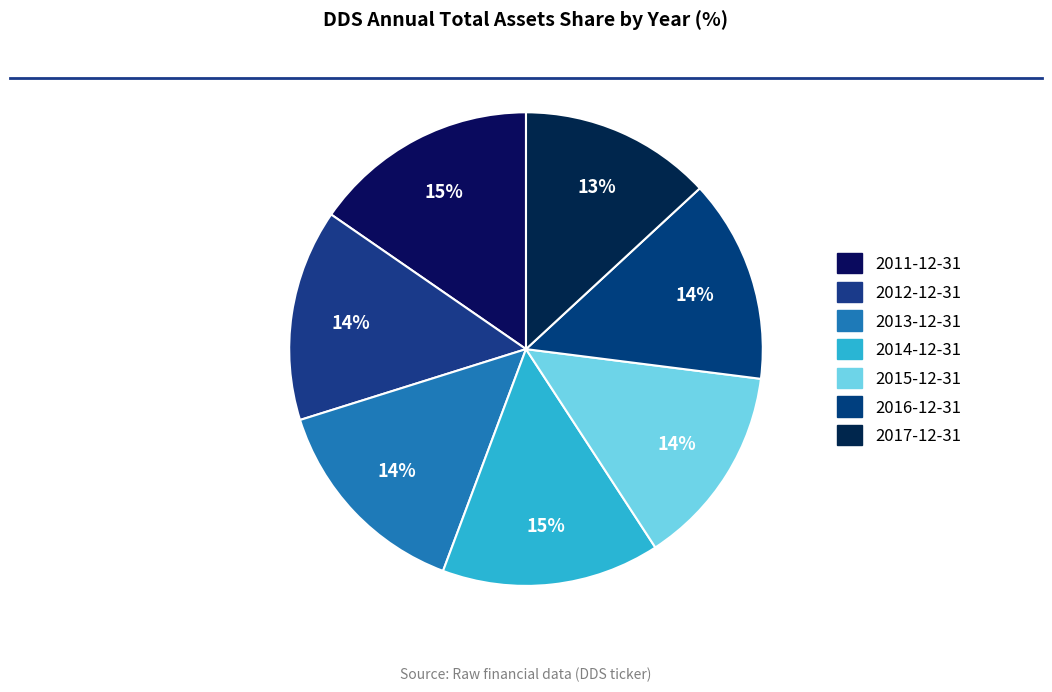

Does 2011-12-31 account for over 50% of the chart?

No